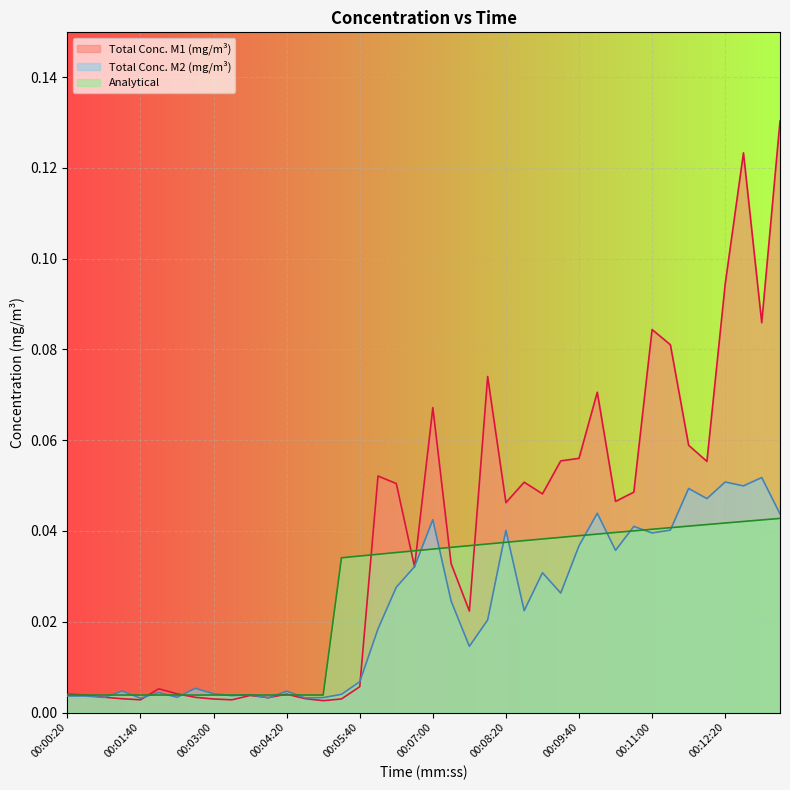

What is the label of the 7th point from the right?

00:11:20